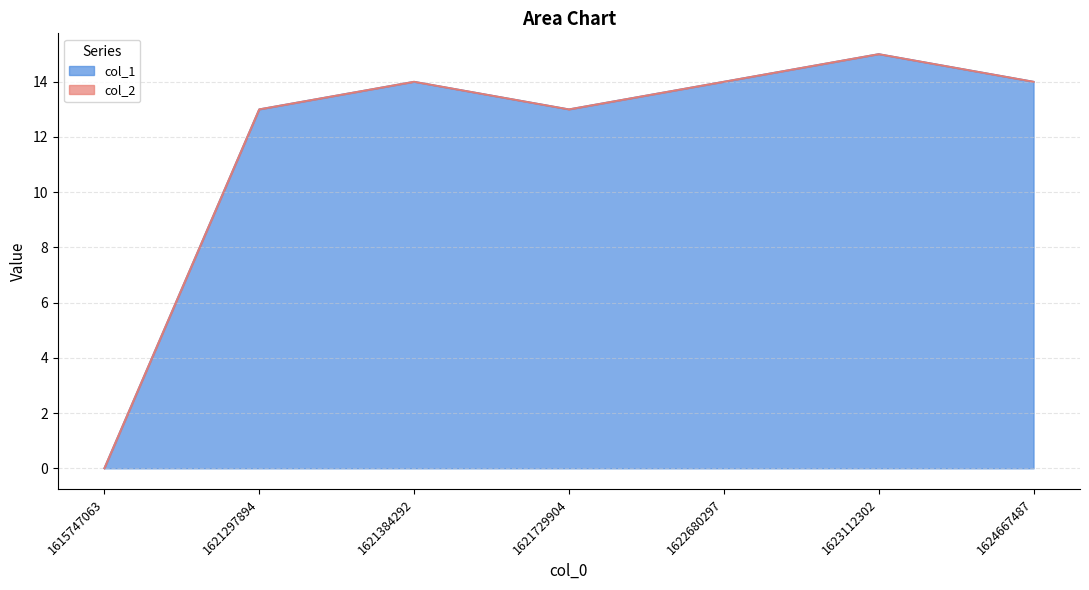

What is the change in value from 1622680297 to 1623112302?

+1